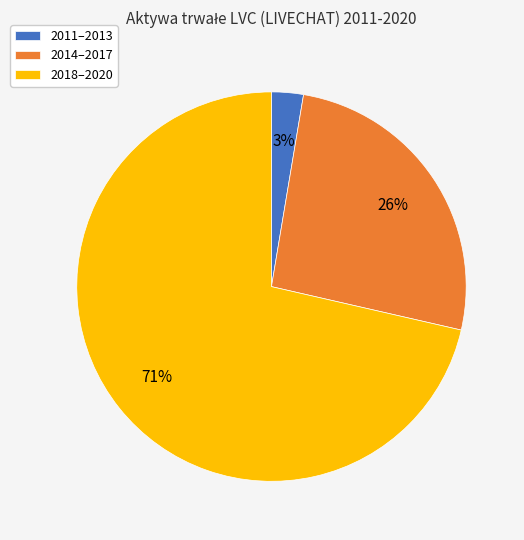

Is there a majority slice in this chart?

Yes